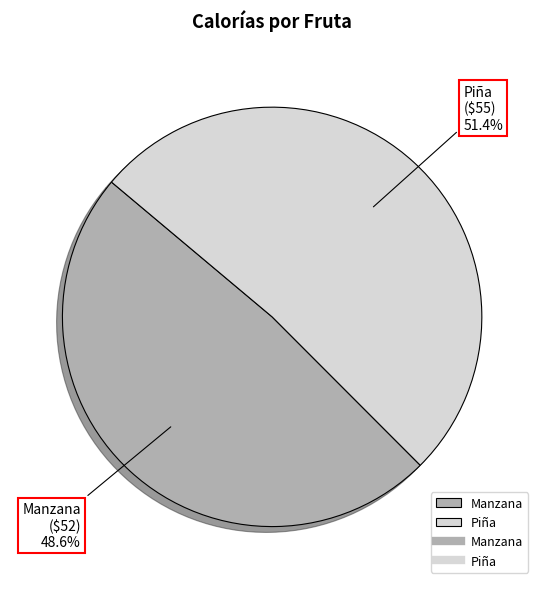

What percentage is NOT represented by Piña?

48.6%